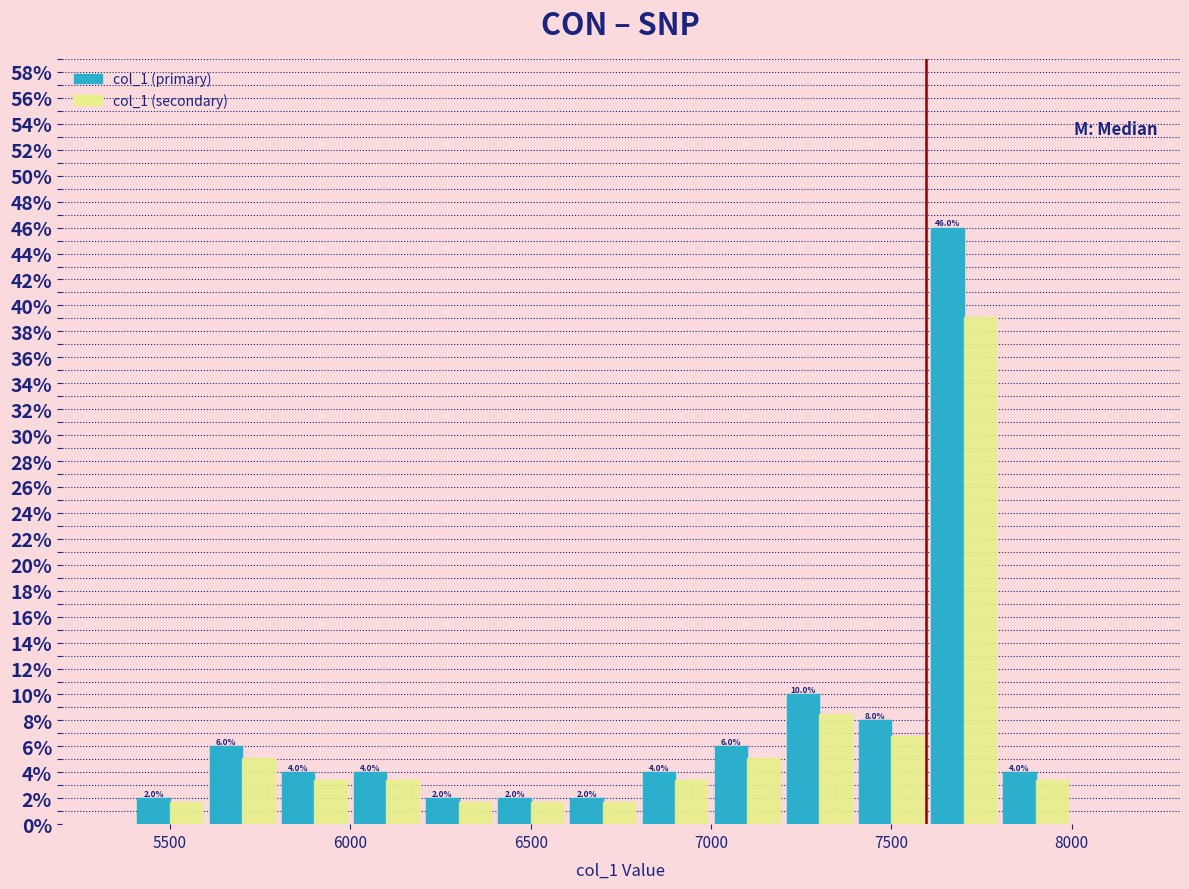

In the col_1 (secondary) series, which range on the x-axis has the tallest bar?

7600 to 7800